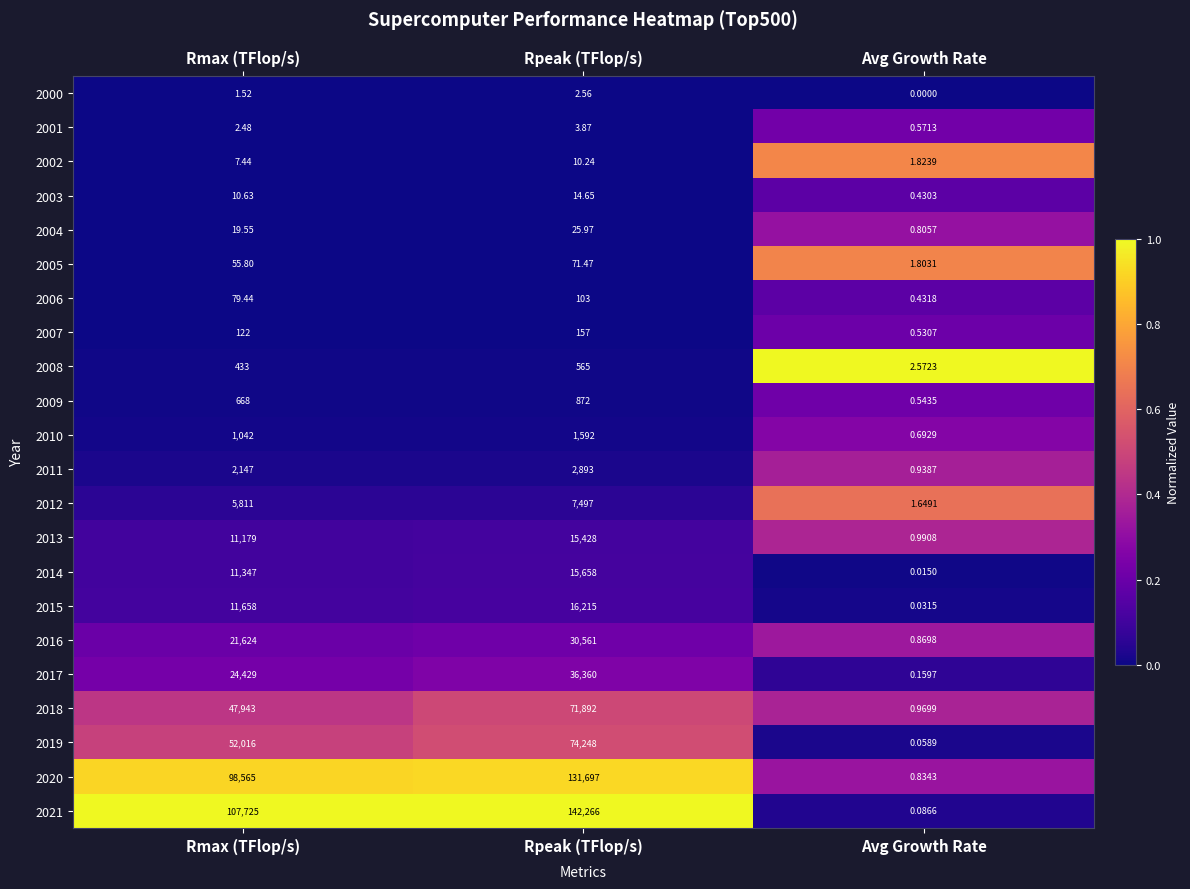

At which category is the sum across all series the highest?

Rpeak (TFlop/s)